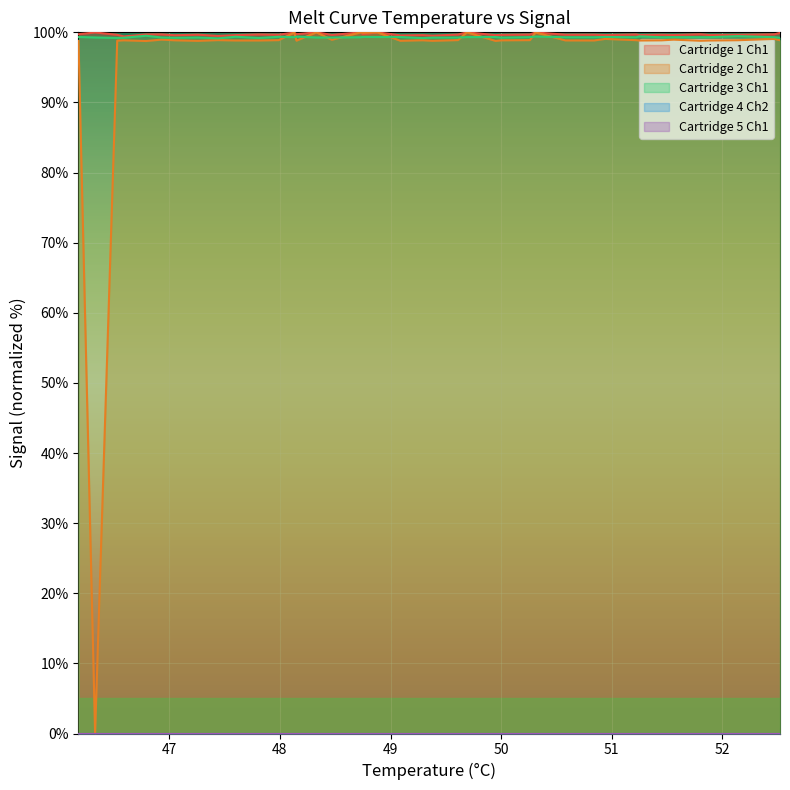

At how many categories does at least one series exceed 6?

40